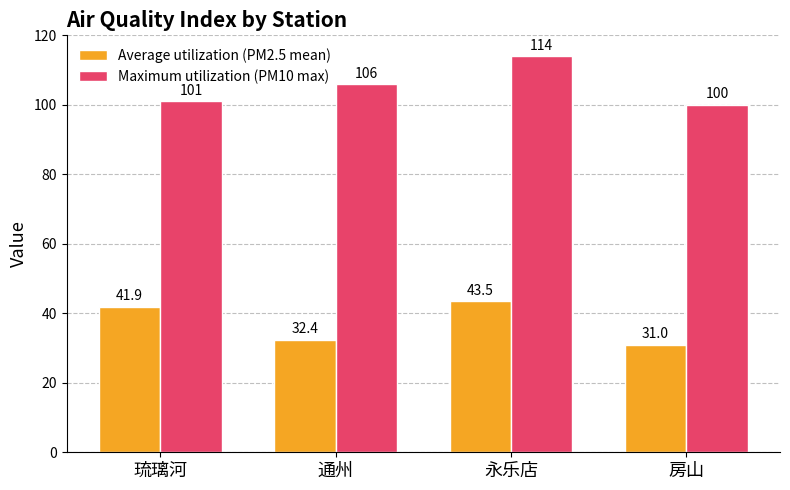

The Maximum utilization (PM10 max) series shows 165.3 at 永乐店. True or false?

False